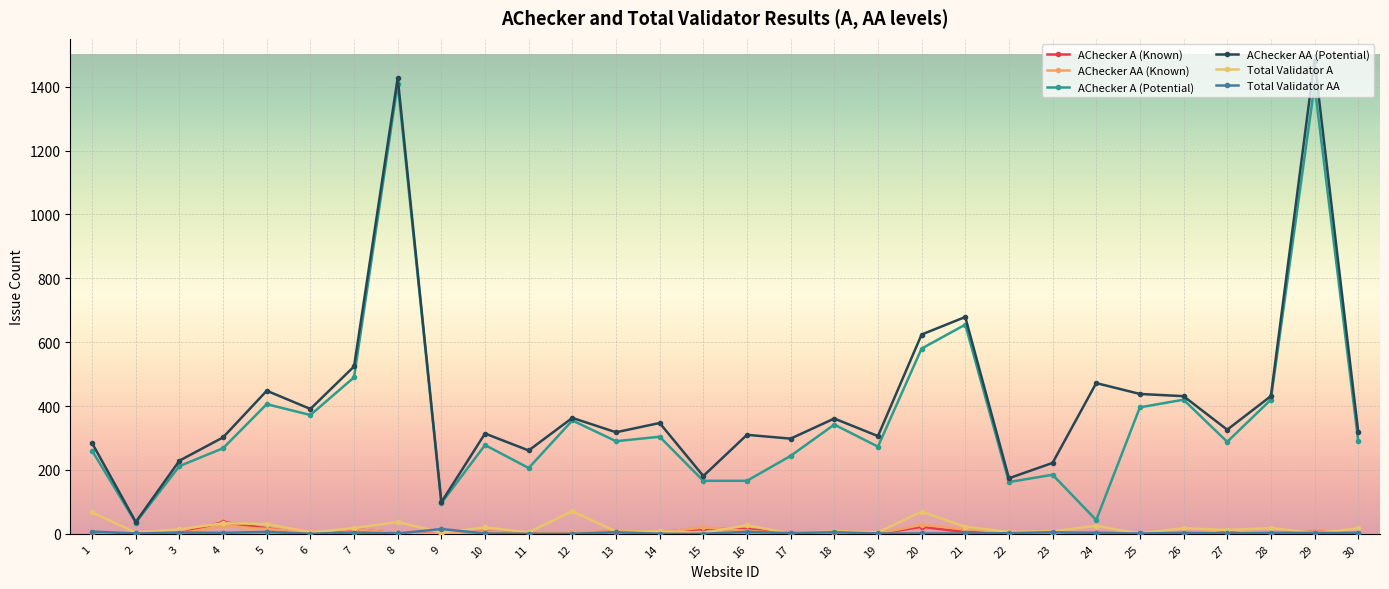

Which has a higher value, 18 or 27?

27